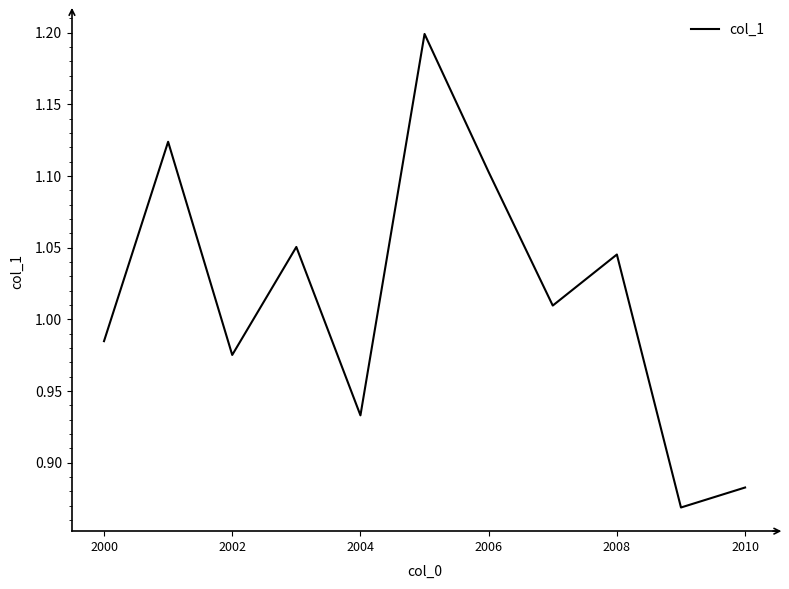

What is the difference between the maximum and minimum values?

0.3